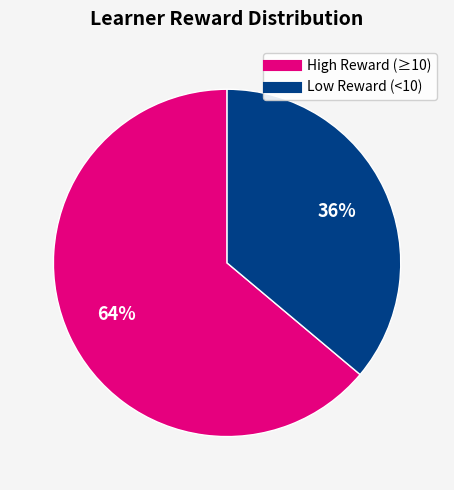

Does any single category account for the majority?

Yes